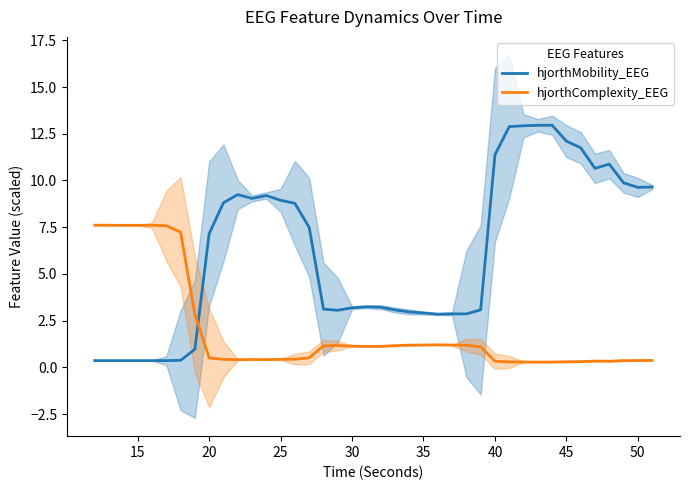

Does the chart display data point markers on the line(s)?

No